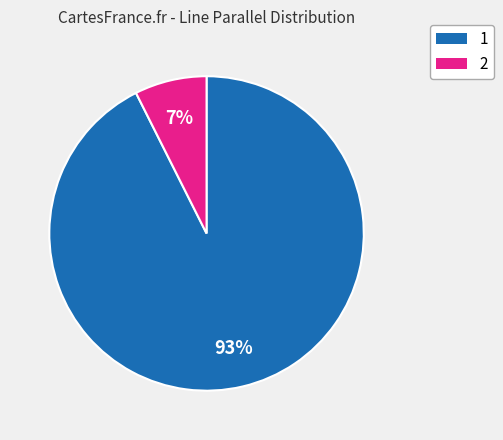

To the nearest percent, what is the combined percentage of 2 and 1?

100%